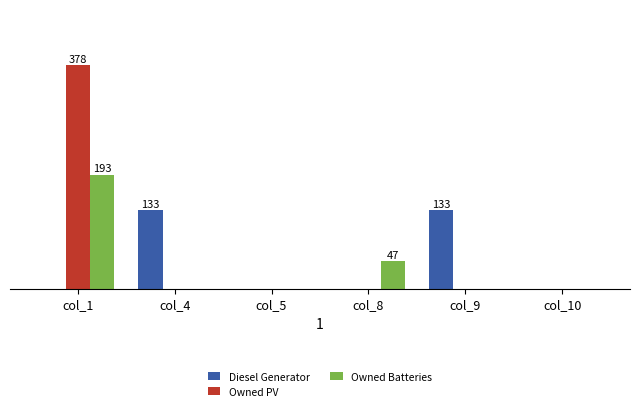

What is the average value of the Diesel Generator series?

44